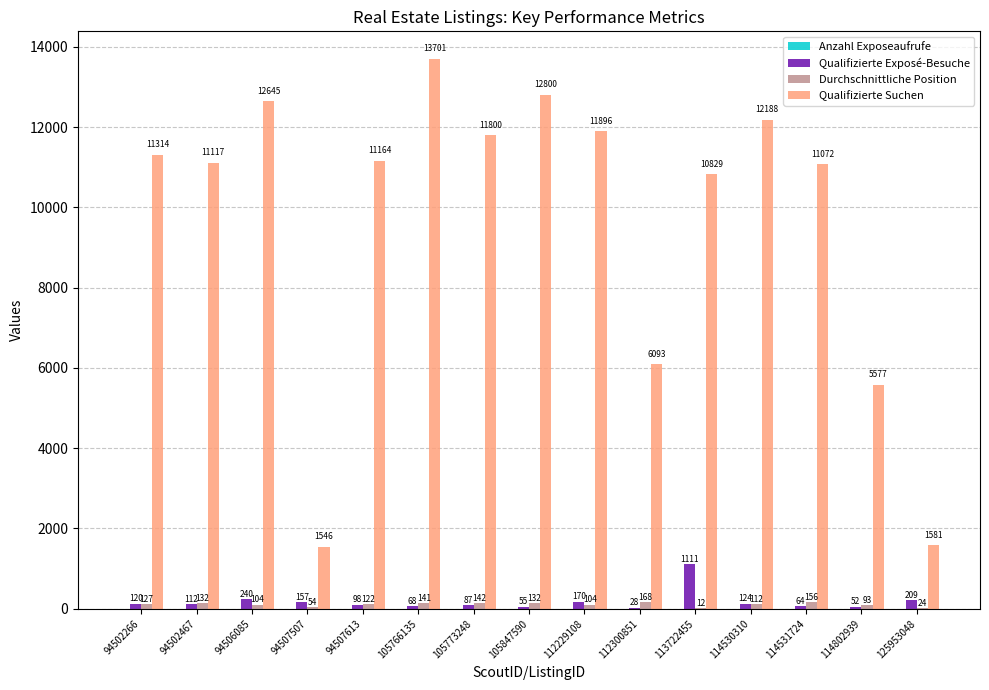

Reading left to right, what are all the values shown in this chart?

Qualifizierte Exposé-Besuche: 94502266=120	94502467=112	94506085=240	94507507=157	94507613=98	105766135=68	105773248=87	105847590=55	112229108=170	112300851=28	113722455=1111	114530310=124	114531724=64	114802939=52	125953048=209
Durchschnittliche Position: 94502266=127	94502467=132	94506085=104	94507507=54	94507613=122	105766135=141	105773248=142	105847590=132	112229108=104	112300851=168	113722455=12	114530310=112	114531724=156	114802939=93	125953048=24
Qualifizierte Suchen: 94502266=11314	94502467=11117	94506085=12645	94507507=1546	94507613=11164	105766135=13701	105773248=11800	105847590=12800	112229108=11896	112300851=6093	113722455=10829	114530310=12188	114531724=11072	114802939=5577	125953048=1581